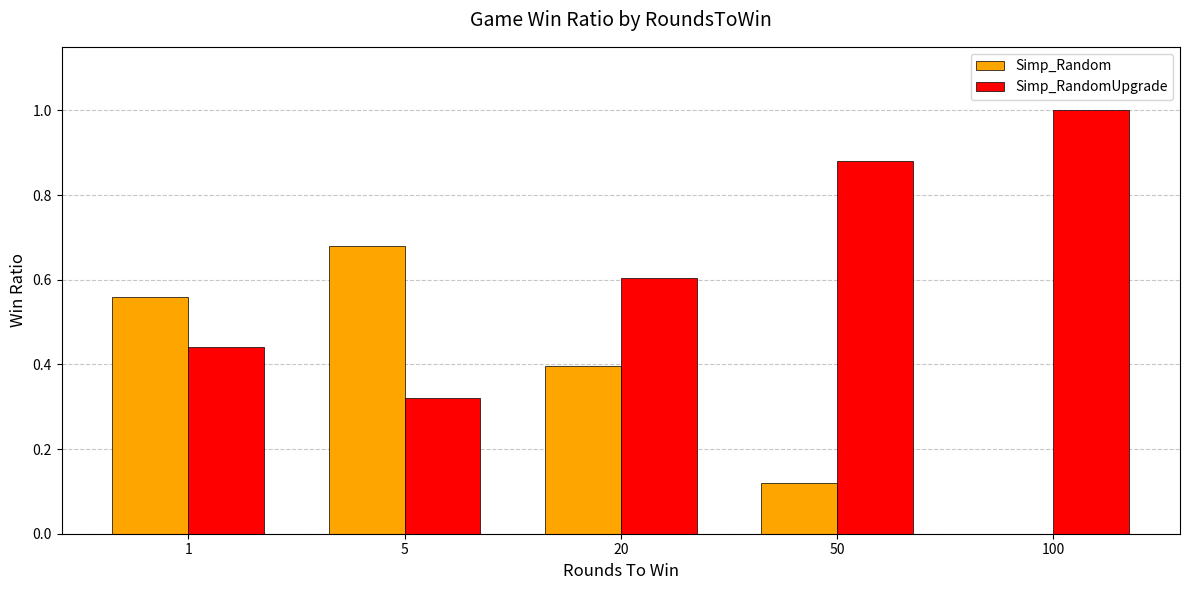

Where is Simp_Random nearest to the value 0?

100